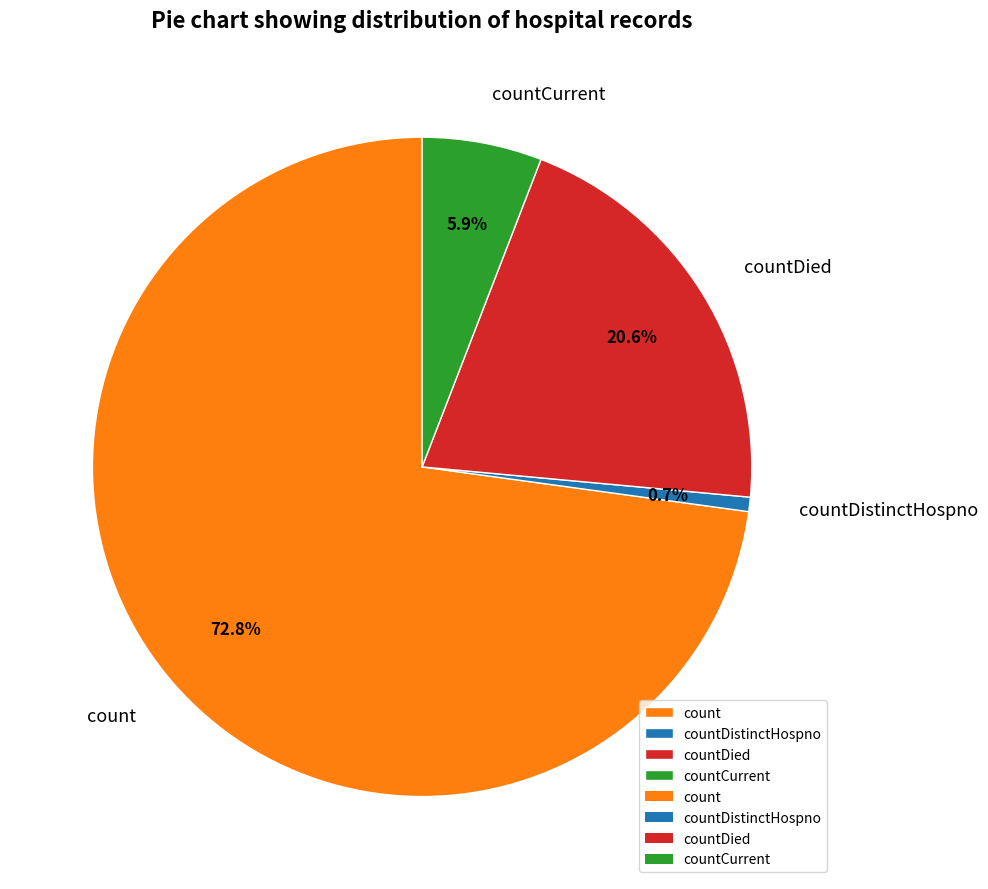

True or false: countCurrent accounts for 1% of the total.

False